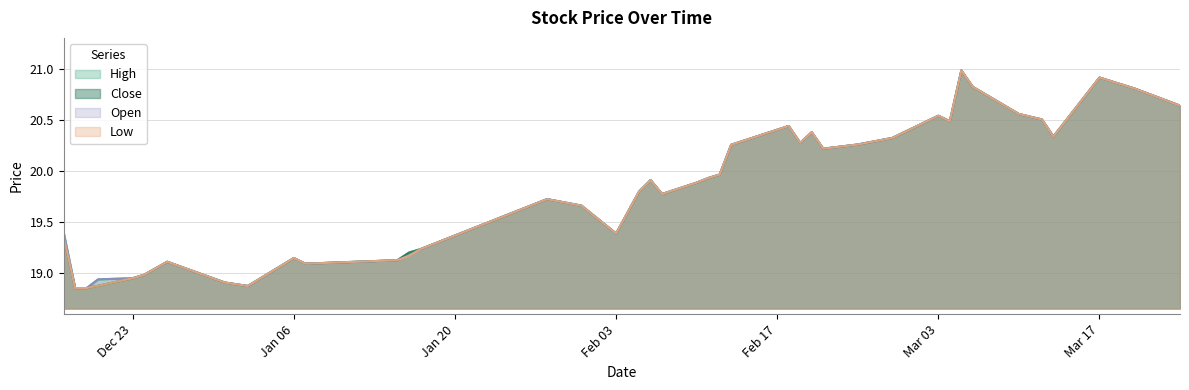

Rank the series by their average value, from highest to lowest.

High, Open, Close, Low